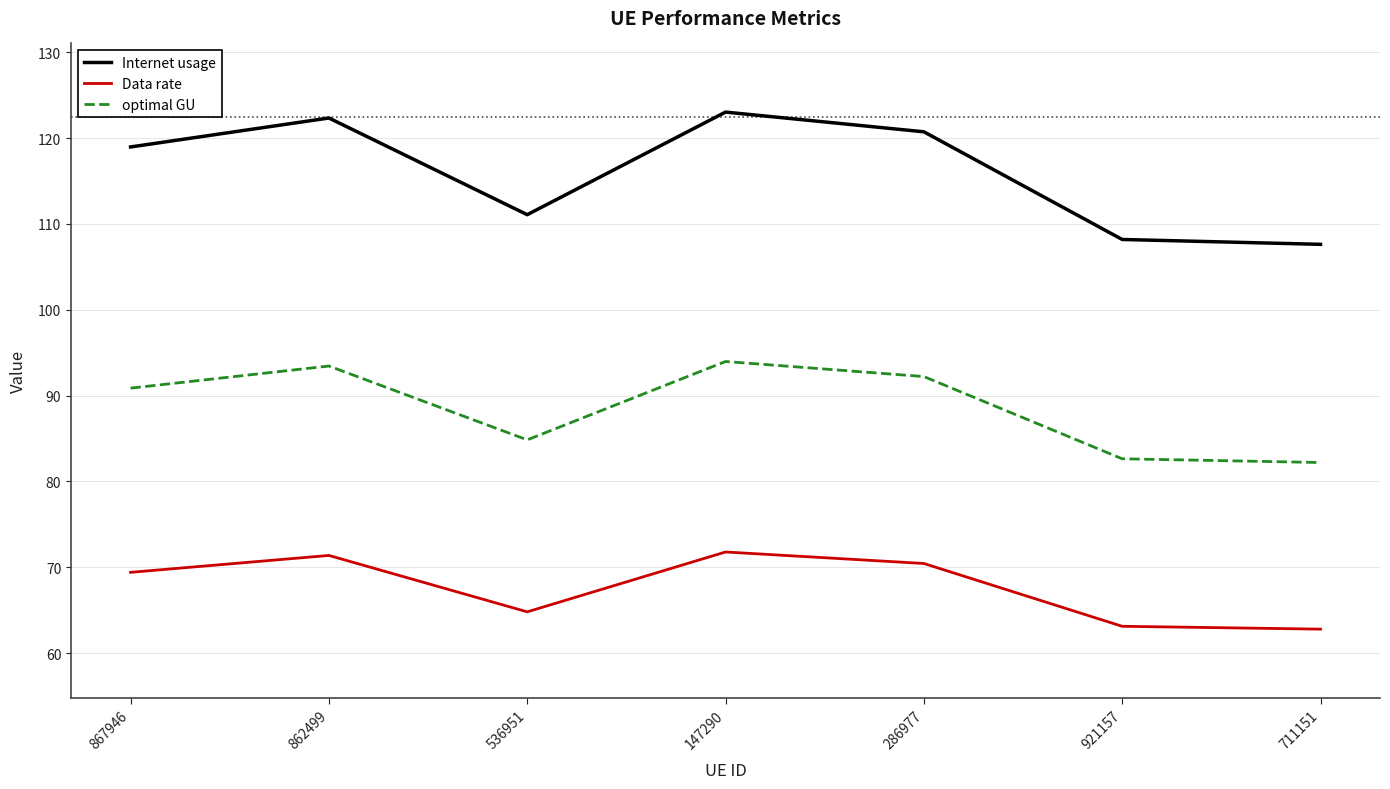

What position from the right is 286977?

3